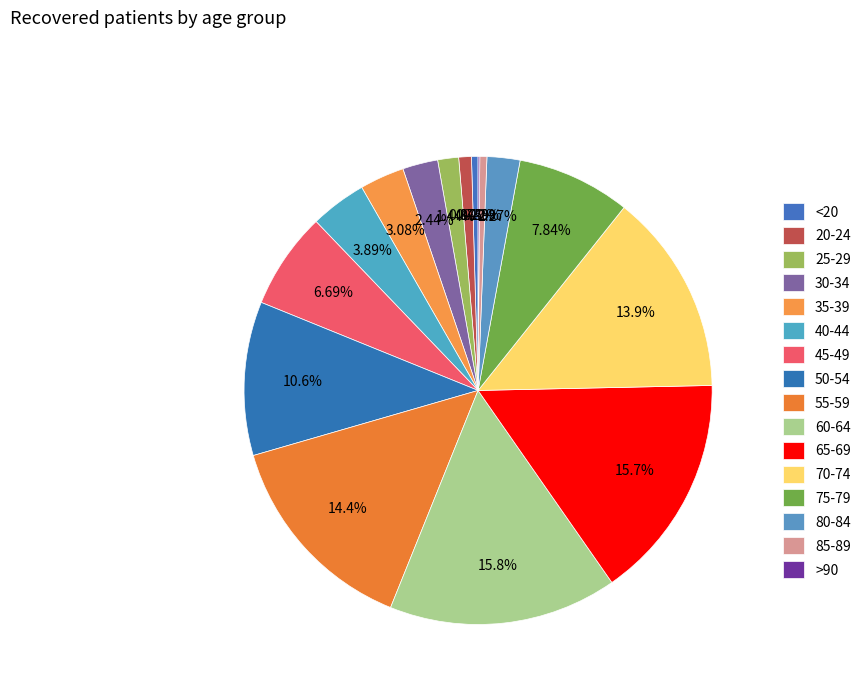

Rank the categories by value from highest to lowest.

60-64, 65-69, 55-59, 70-74, 50-54, 75-79, 45-49, 40-44, 35-39, 30-34, 80-84, 25-29, 20-24, 85-89, <20, >90